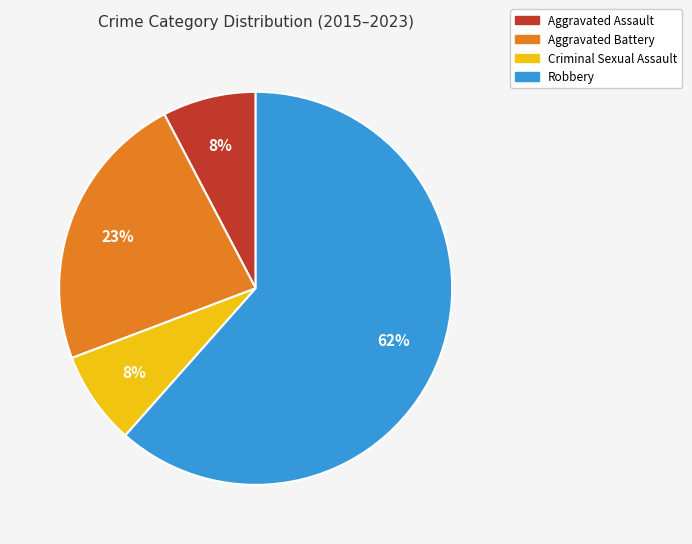

What percentage is the Aggravated Battery slice, to the nearest percent?

23%